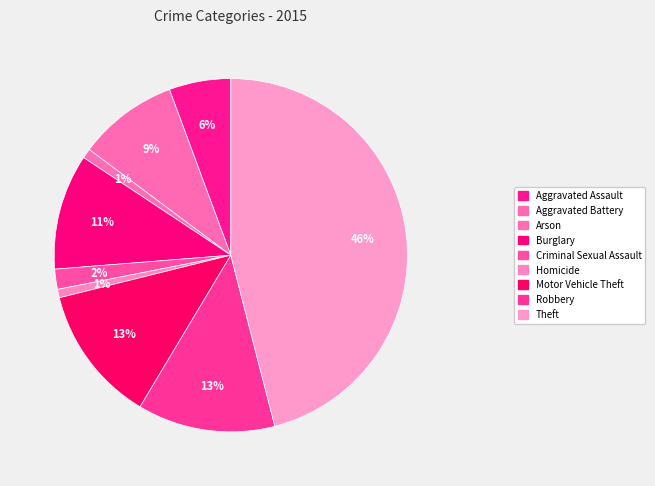

To the nearest percent, what is the difference between the largest and smallest slice percentages?

45%